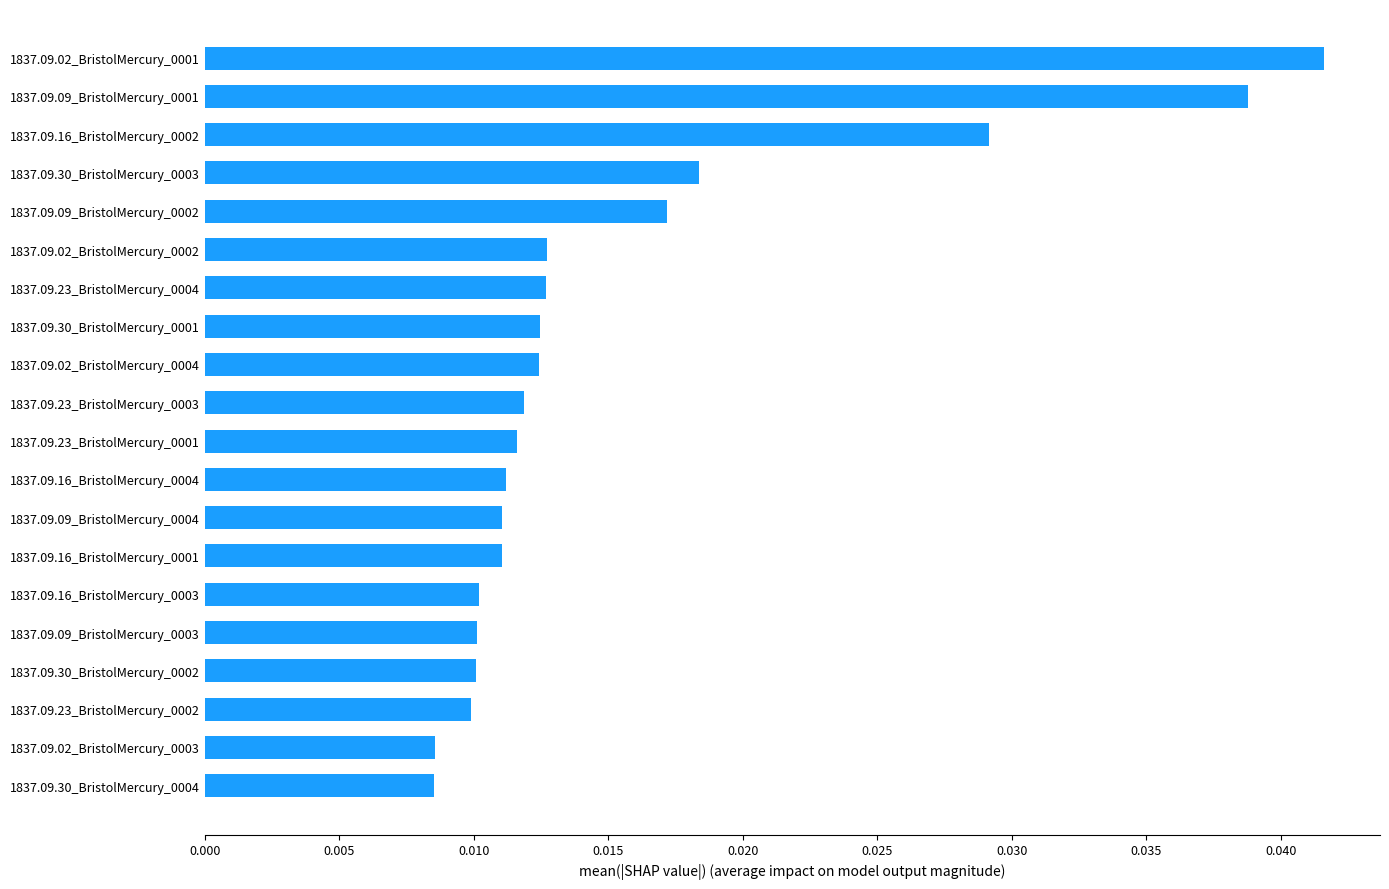

What is the sum of all values?

0.3